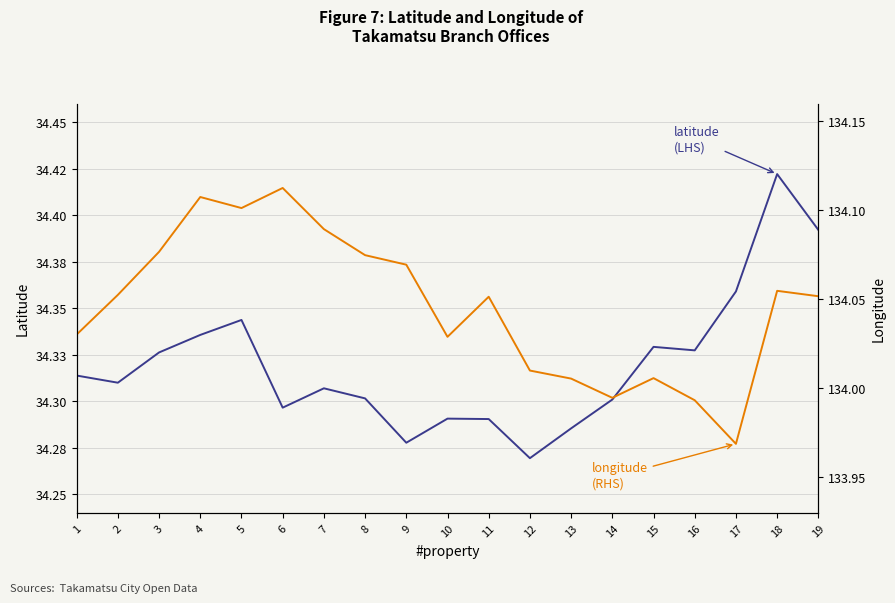

Is this an area chart (filled region under the line)?

No